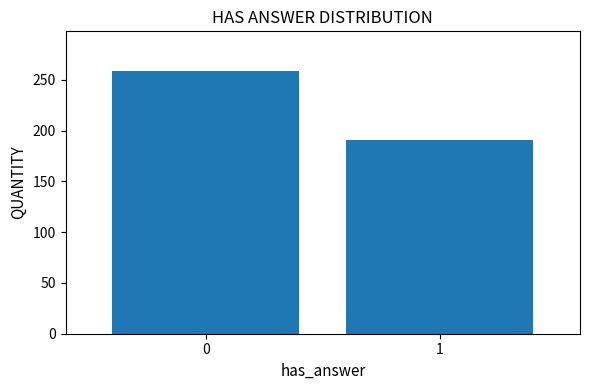

Reading right to left, list all the values displayed in this chart.

1=191	0=259